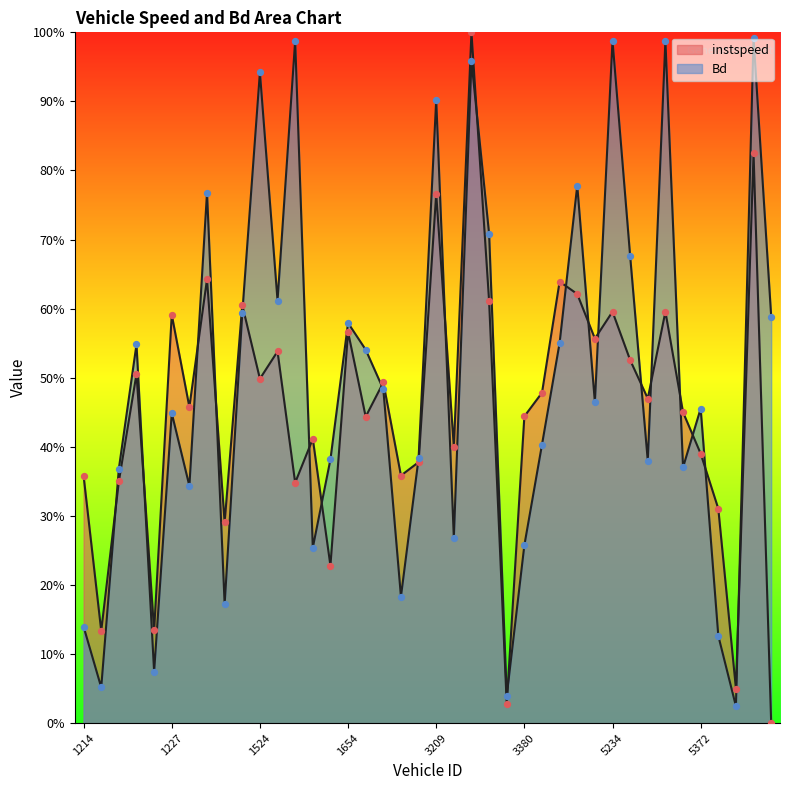

Which series has the largest total across all categories?

Bd